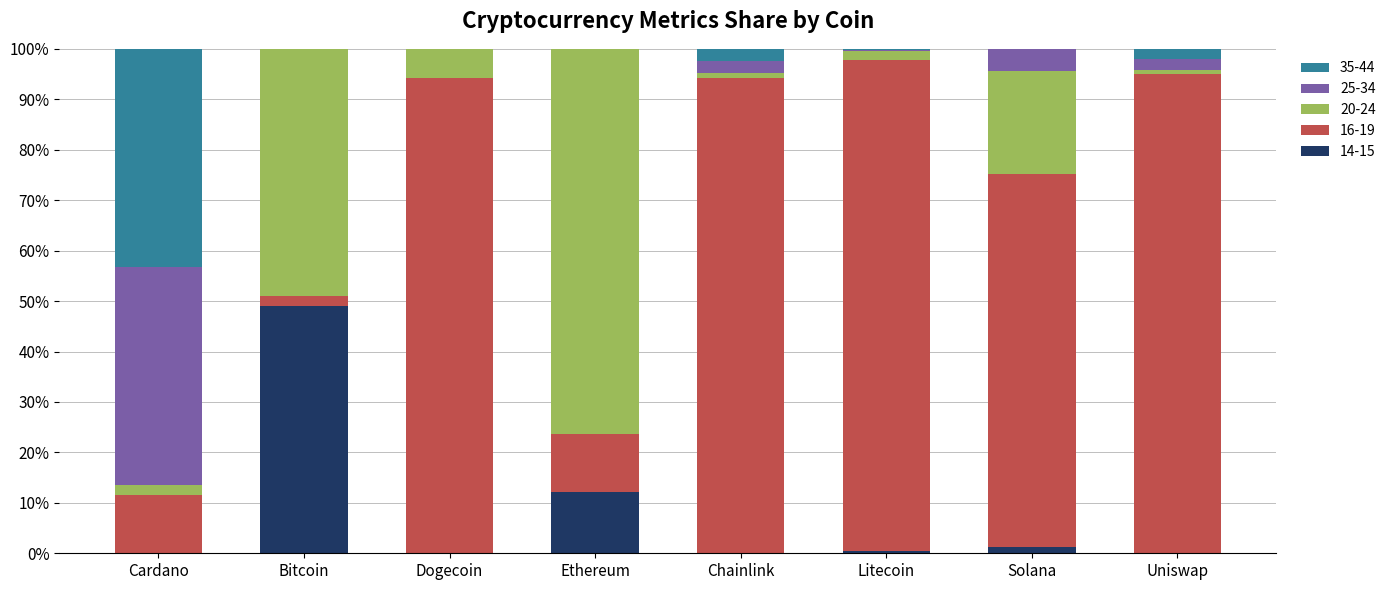

Which category has the highest value in the 14-15 series?

Bitcoin